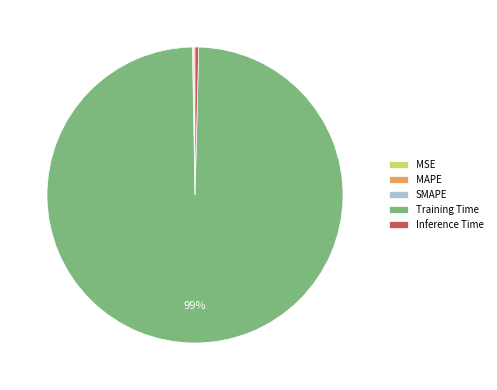

Does Training Time account for over 50% of the chart?

Yes